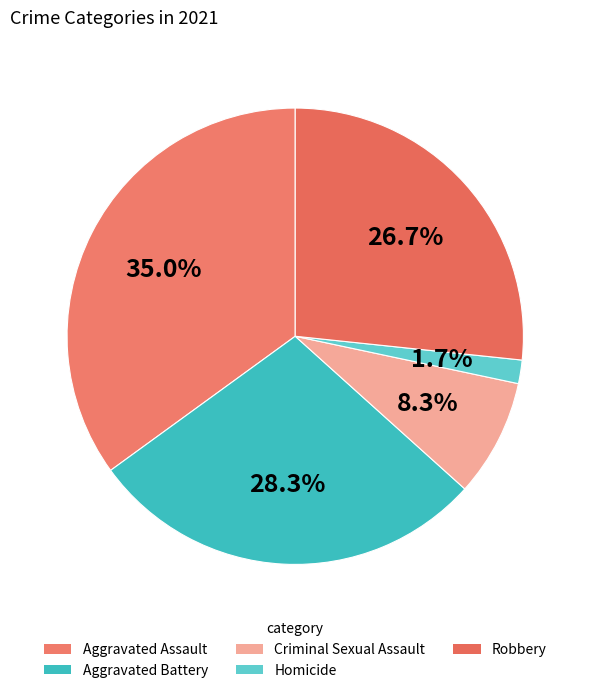

Is it true that Criminal Sexual Assault is 8% of the pie?

True